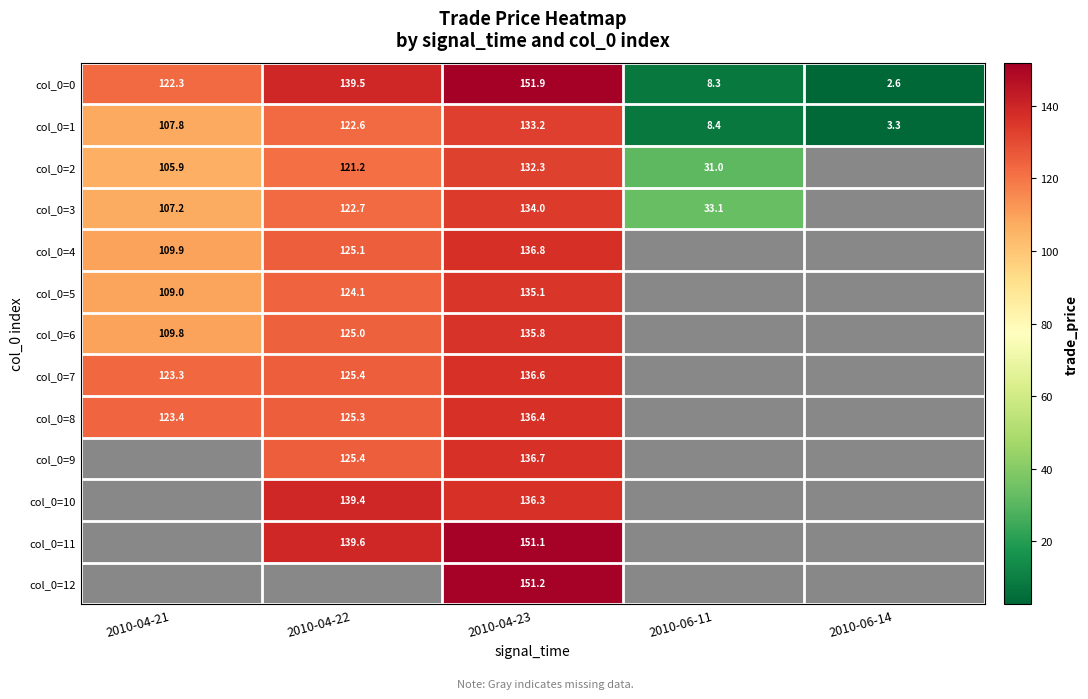

Is the value of col_0=3 at 2010-06-11 greater than the value of col_0=2 at 2010-06-11?

Yes